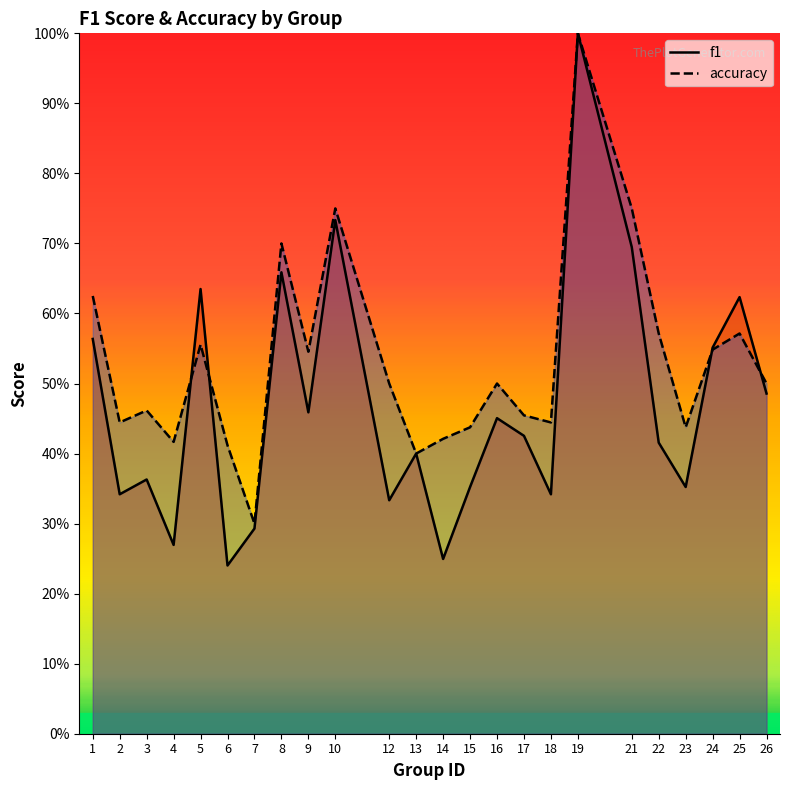

True or false: f1 and accuracy intersect in this chart.

True